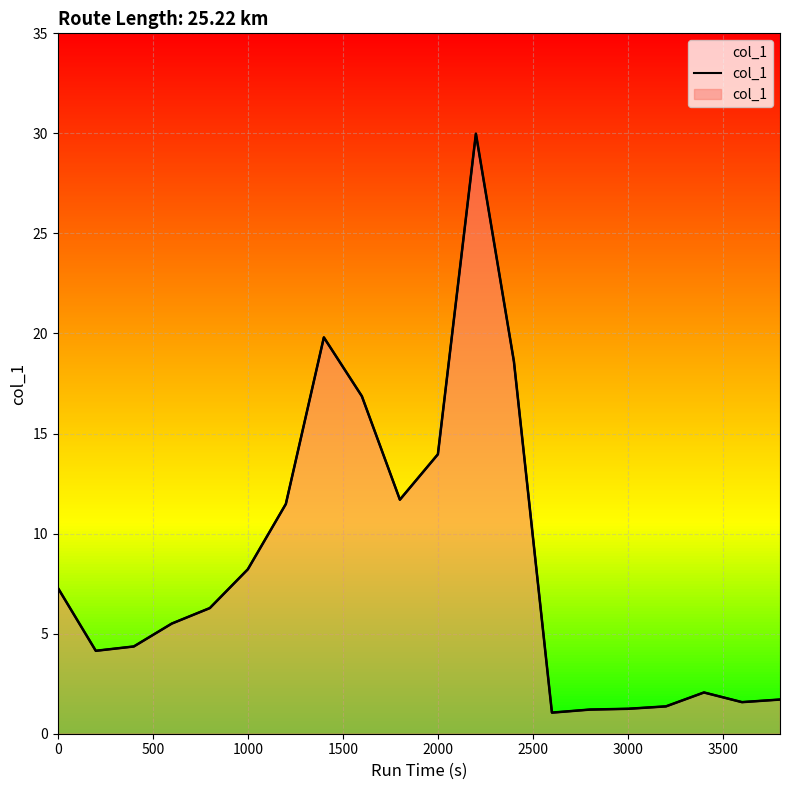

The chart shows a value of 4.4 at 9. True or false?

False